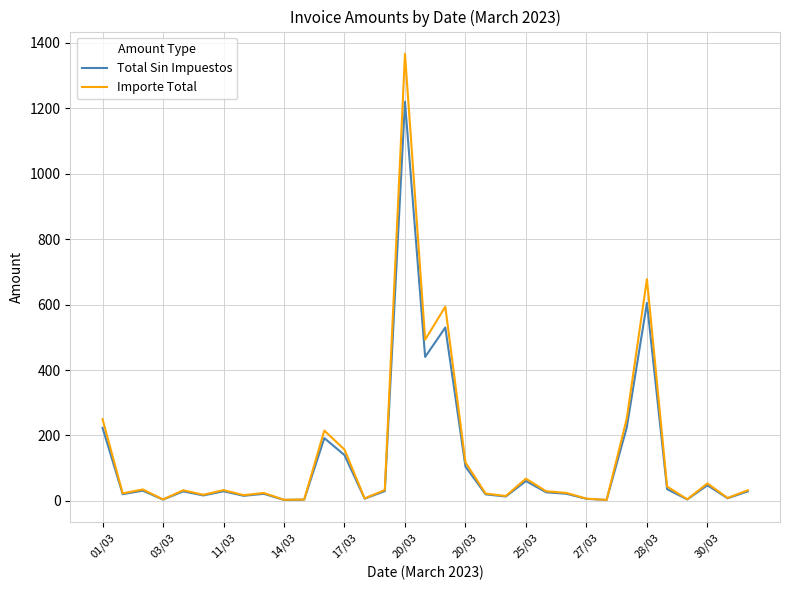

Which series has the widest spread of values?

Importe Total